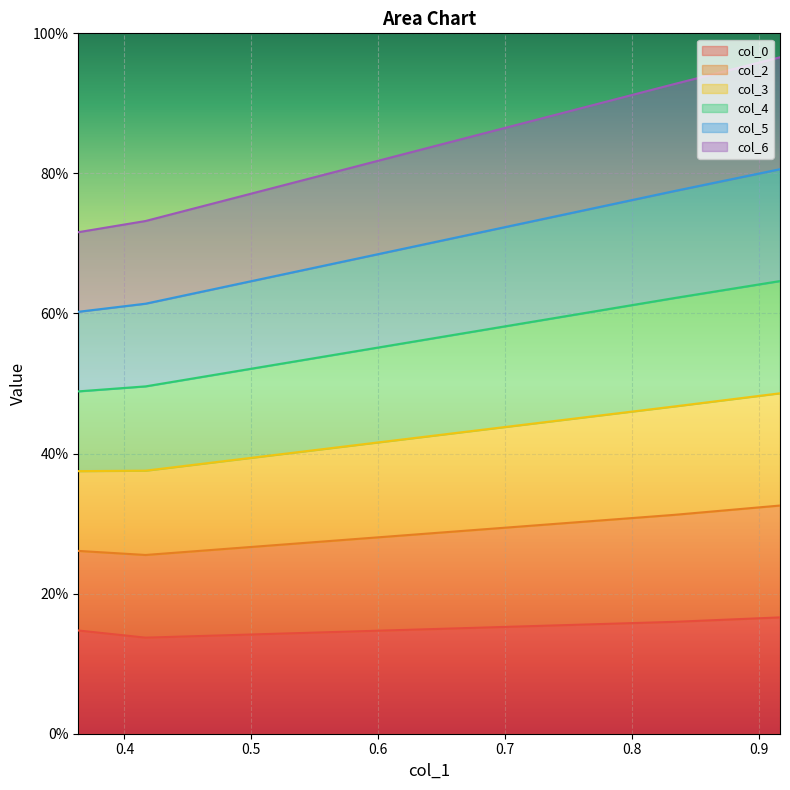

What is the sum of all col_3 values?

3.6